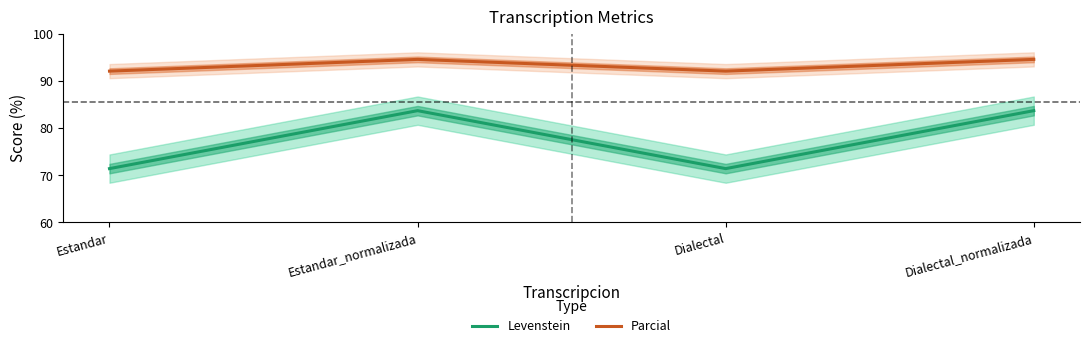

At which category does Parcial reach its first local peak?

Estandar_normalizada